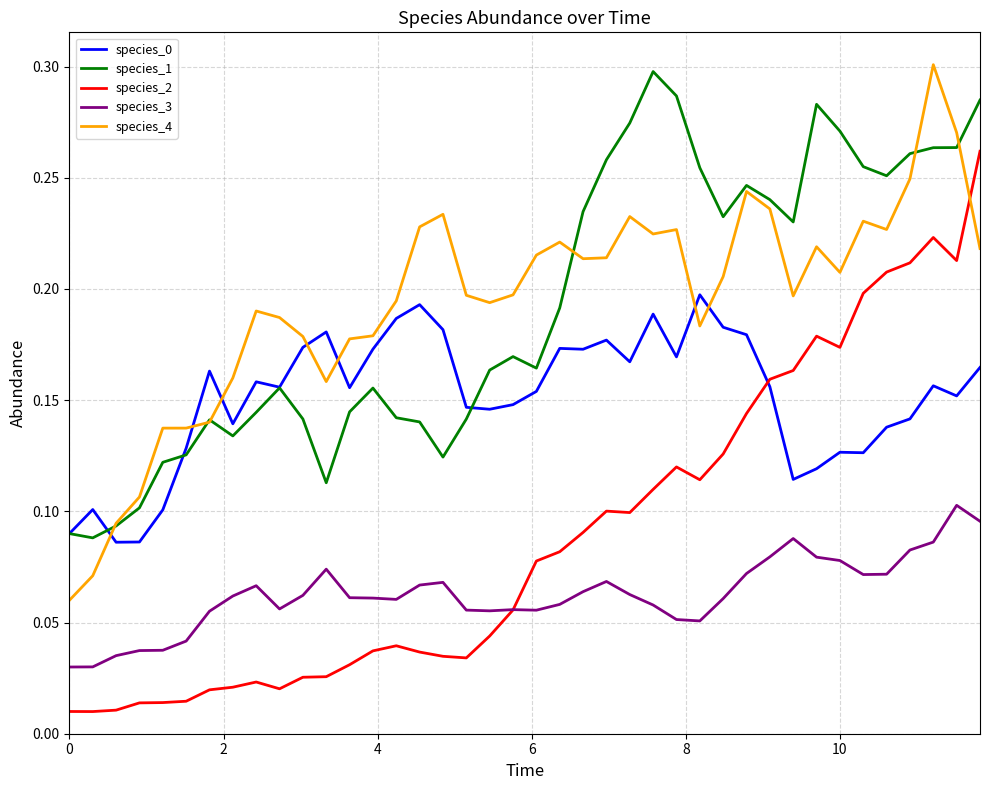

True or false: species_1 and species_2 cross at least once.

False